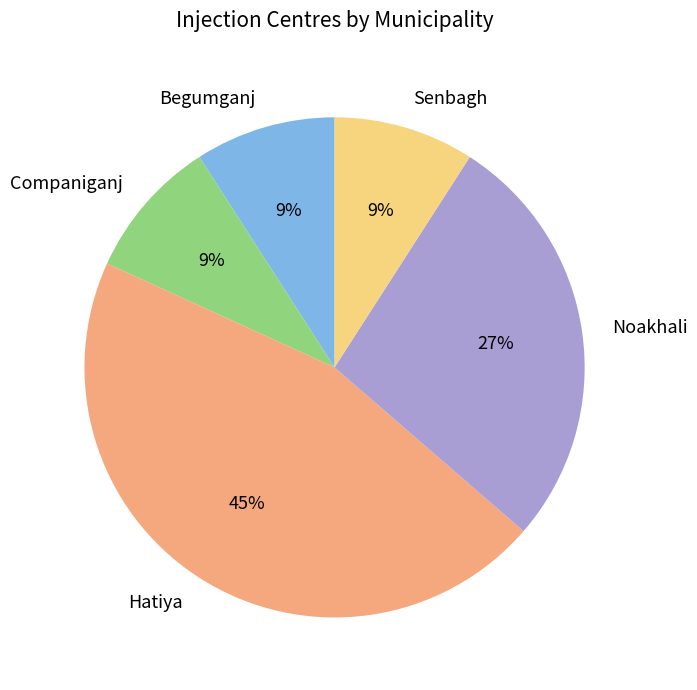

True or false: Hatiya accounts for 59% of the total.

False